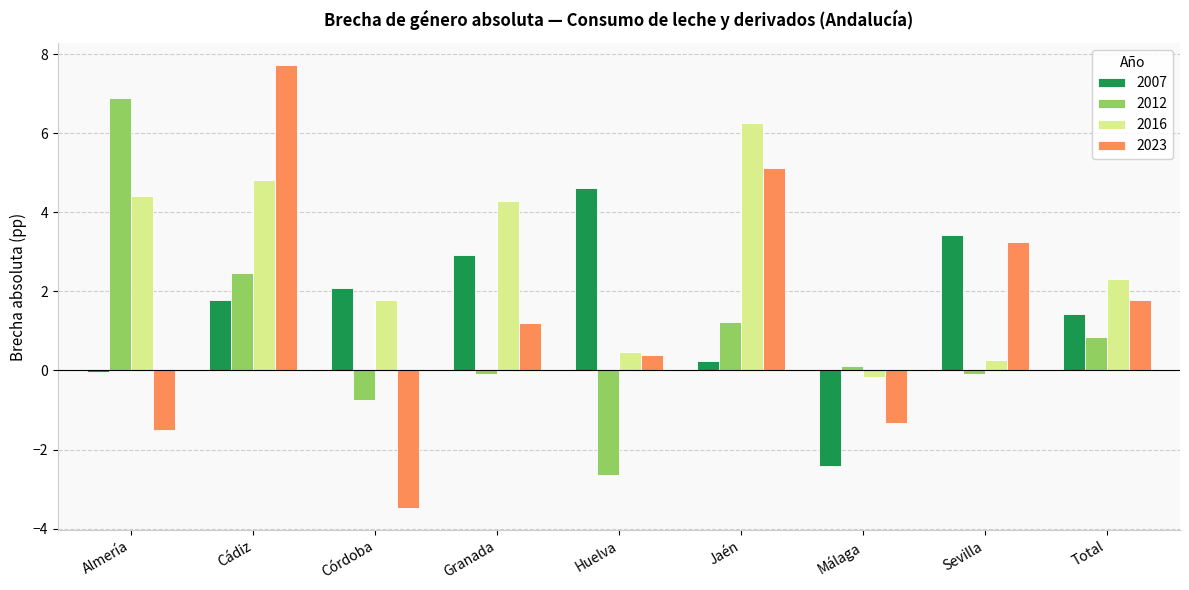

Which category has the highest value across all series?

Cádiz